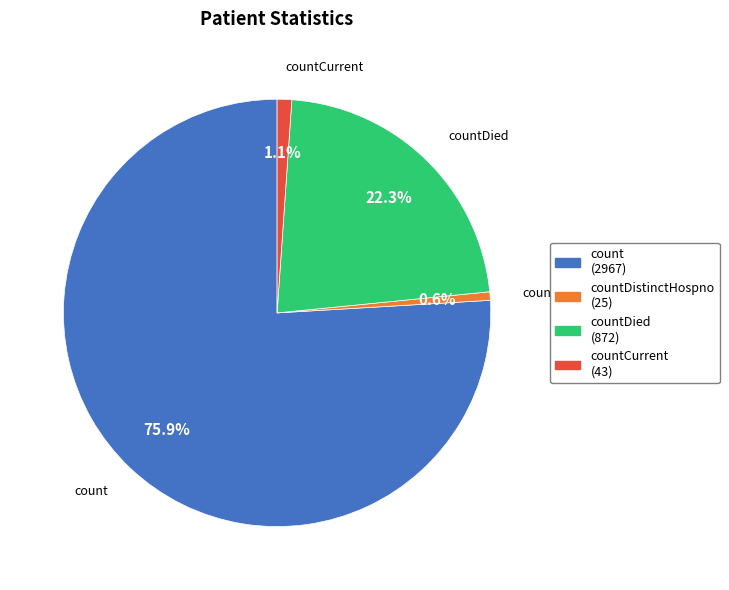

To the nearest percent, what is the average slice percentage?

25%